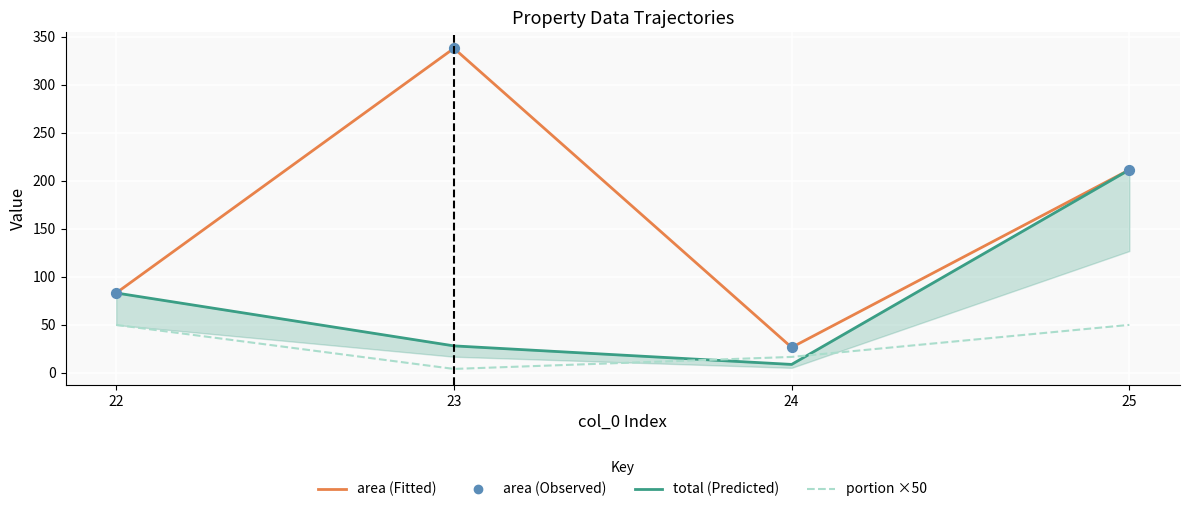

Which series has the widest spread of Y values?

area